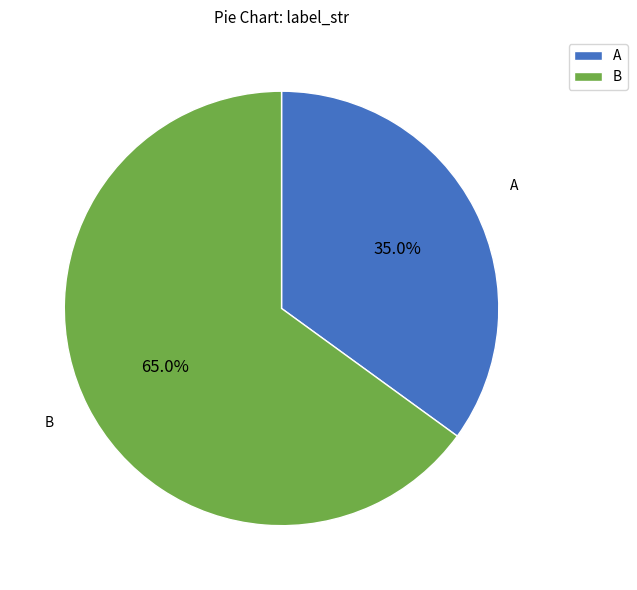

To the nearest percent, what is the difference between the largest and smallest slice percentages?

30%